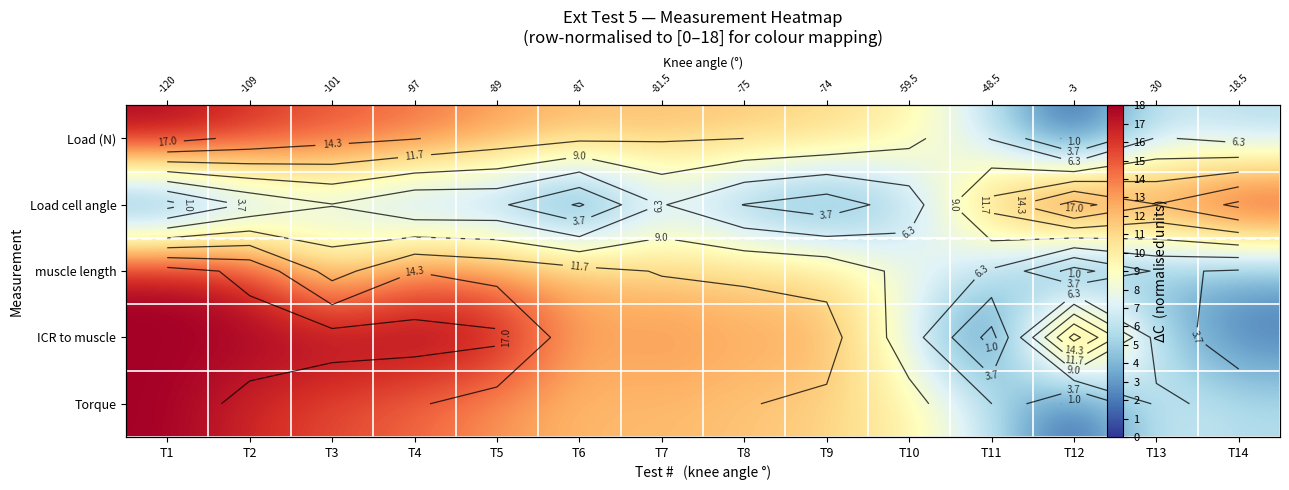

What is the spread (max minus min) of values at T10?

4.8